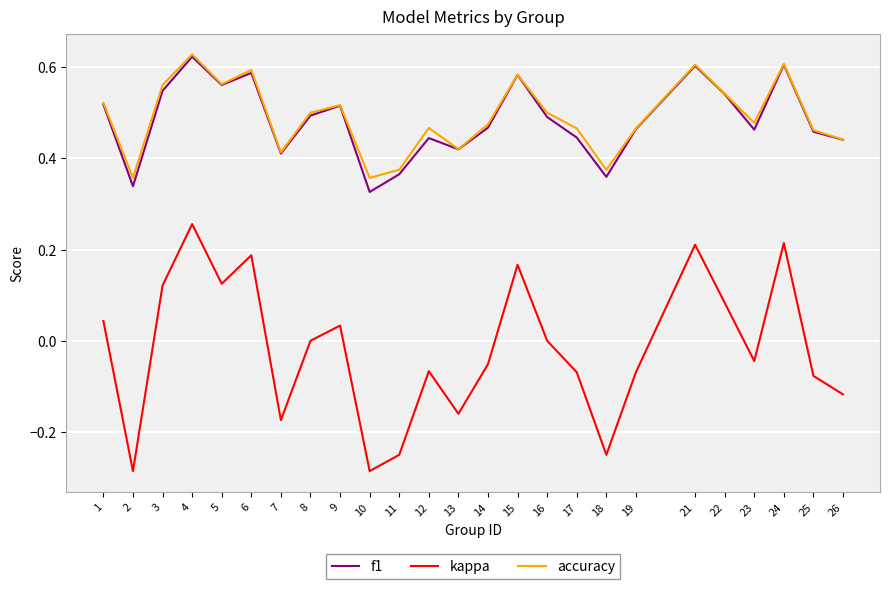

At how many categories does at least one series exceed 0?

25